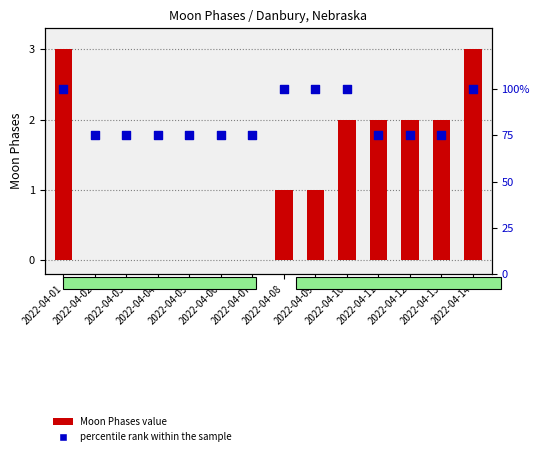

At which category is the sum across all series the highest?

2022-04-01